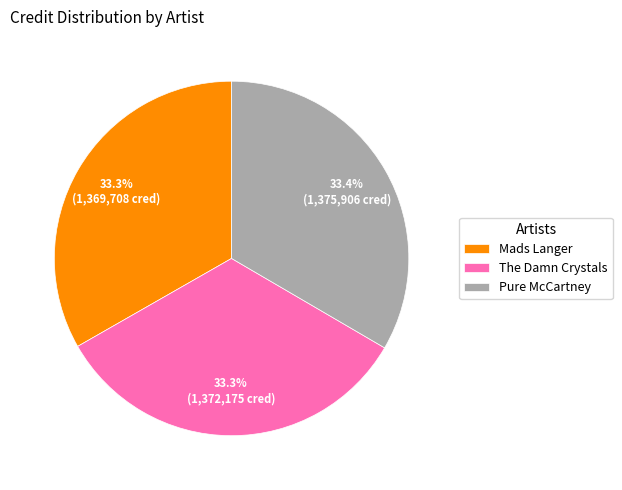

Is the sum of Mads Langer and The Damn Crystals greater than half?

Yes